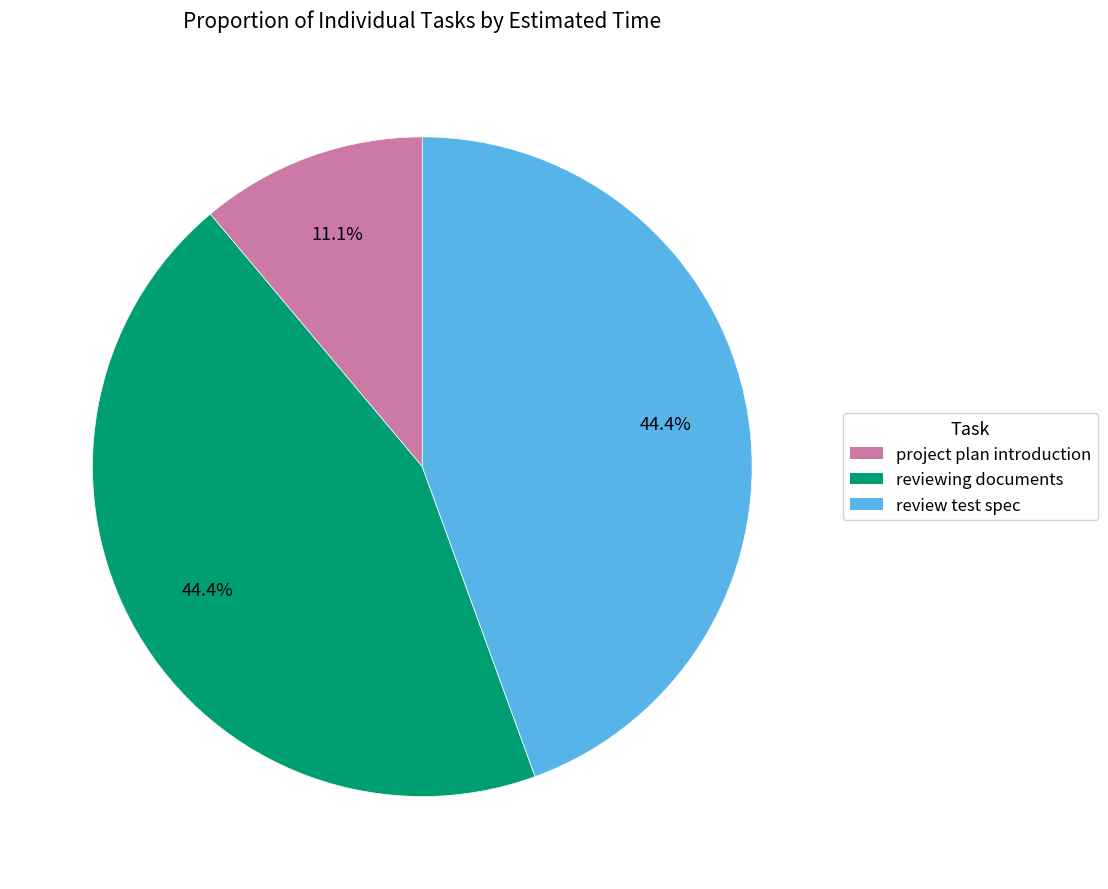

What is the ratio of the value at review test spec to the value at reviewing documents?

1.0